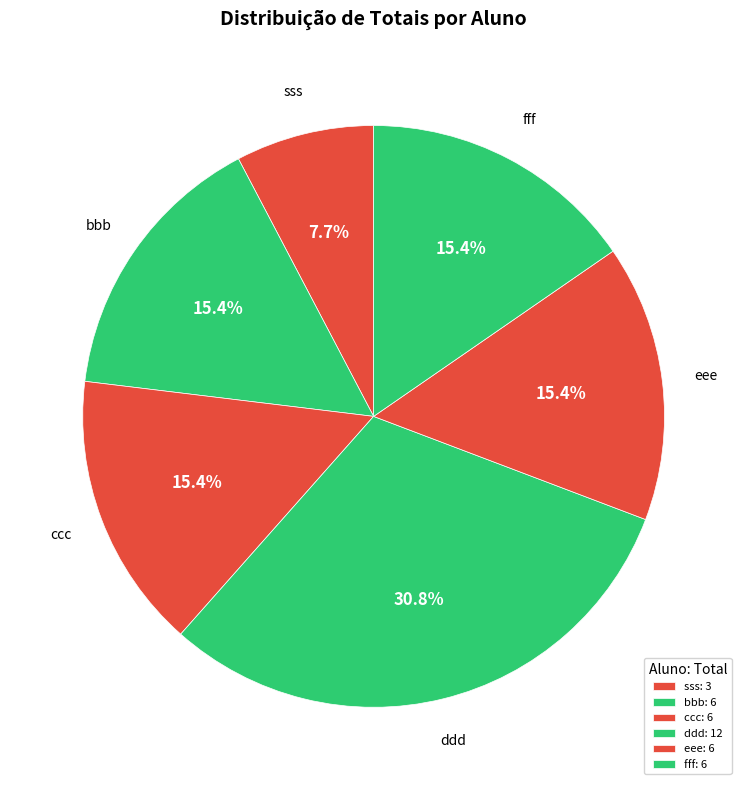

Which category has the smallest portion of the pie?

sss